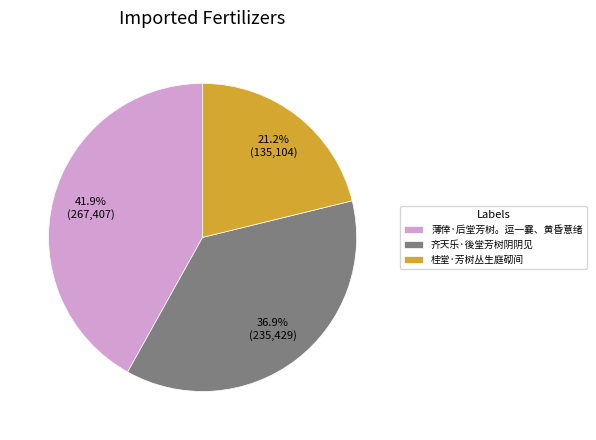

To the nearest percent, what is the difference between the largest and smallest slice percentages?

21%